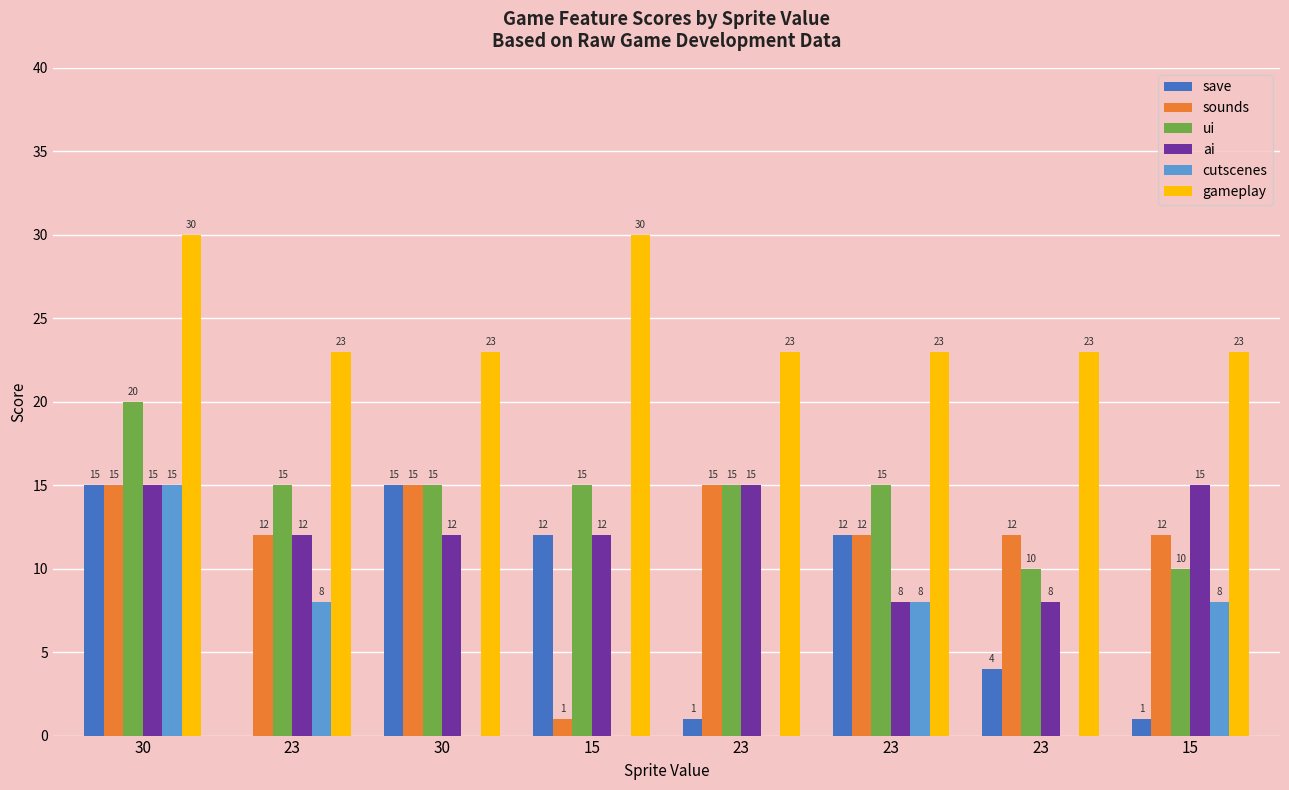

The ai series shows 15 at 30. True or false?

True